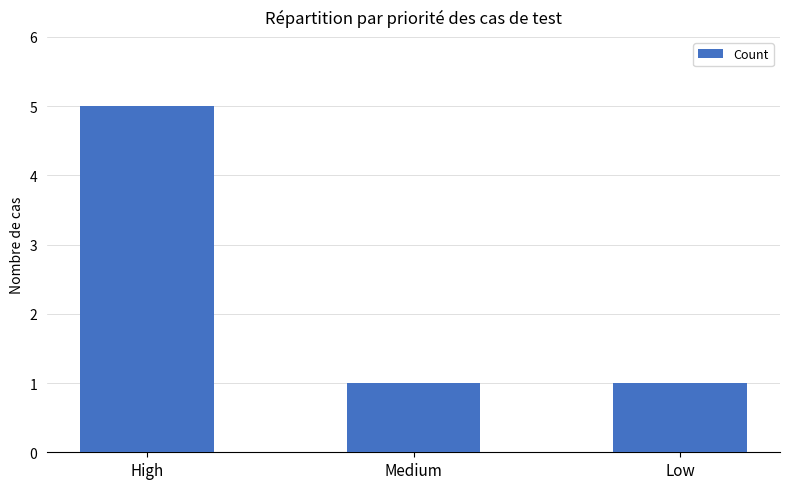

The chart shows a value of 0 at Medium. True or false?

False